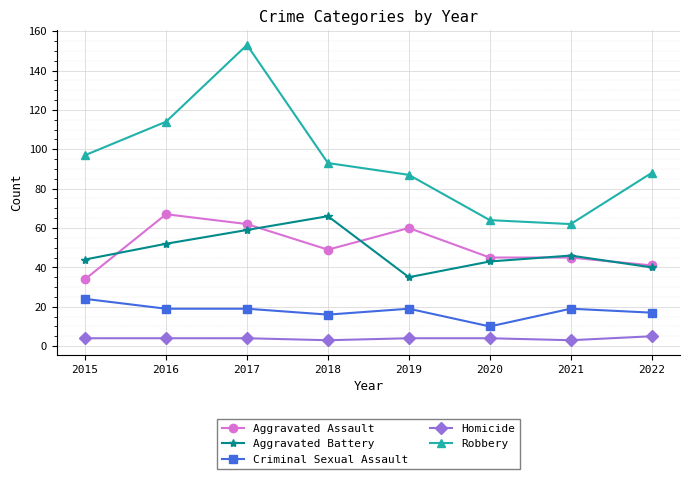

What is the sum of all Homicide values?

31